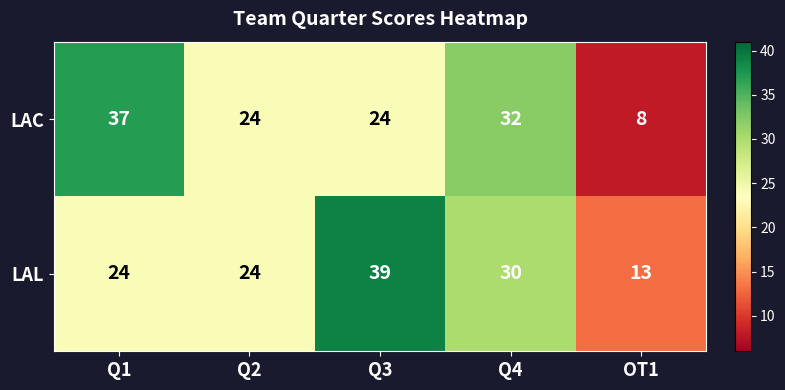

At which category is the sum across all series the highest?

Q3